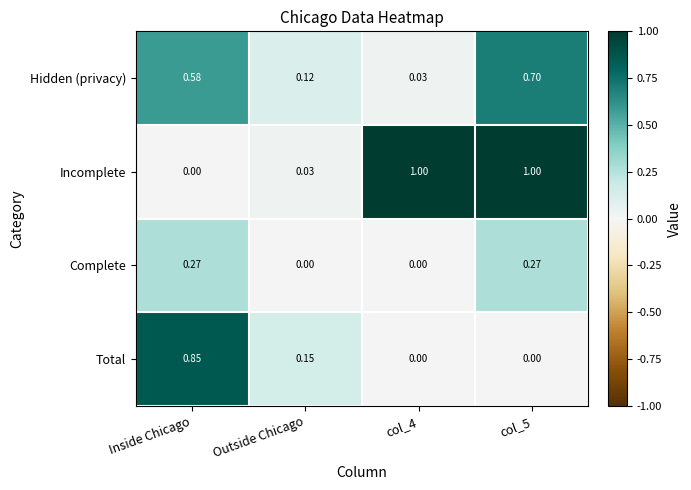

Which series has the largest total across all categories?

Incomplete